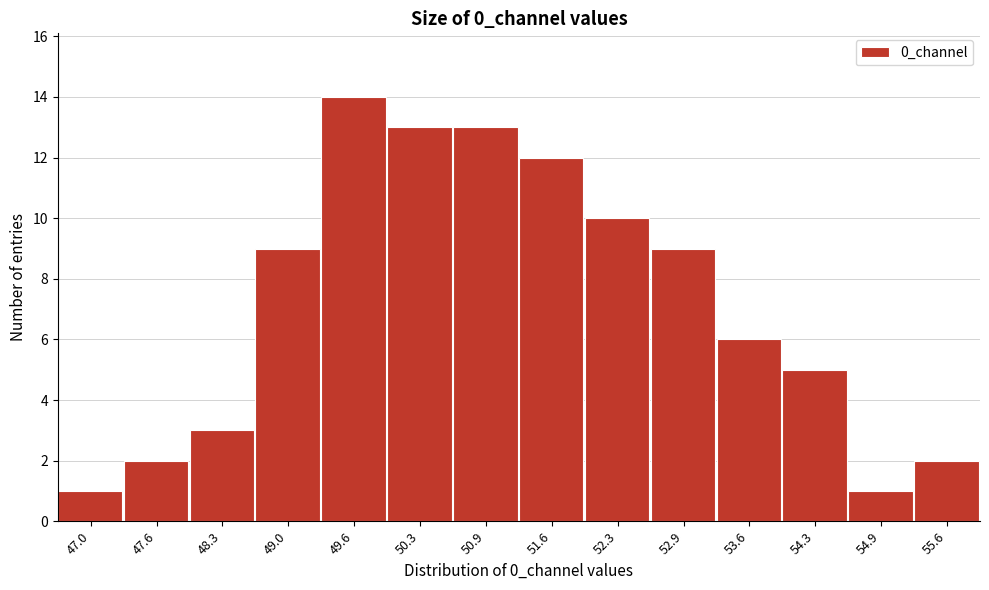

Reading right to left, what are all the values shown in this chart?

2	1	5	6	9	10	12	13	13	14	9	3	2	1